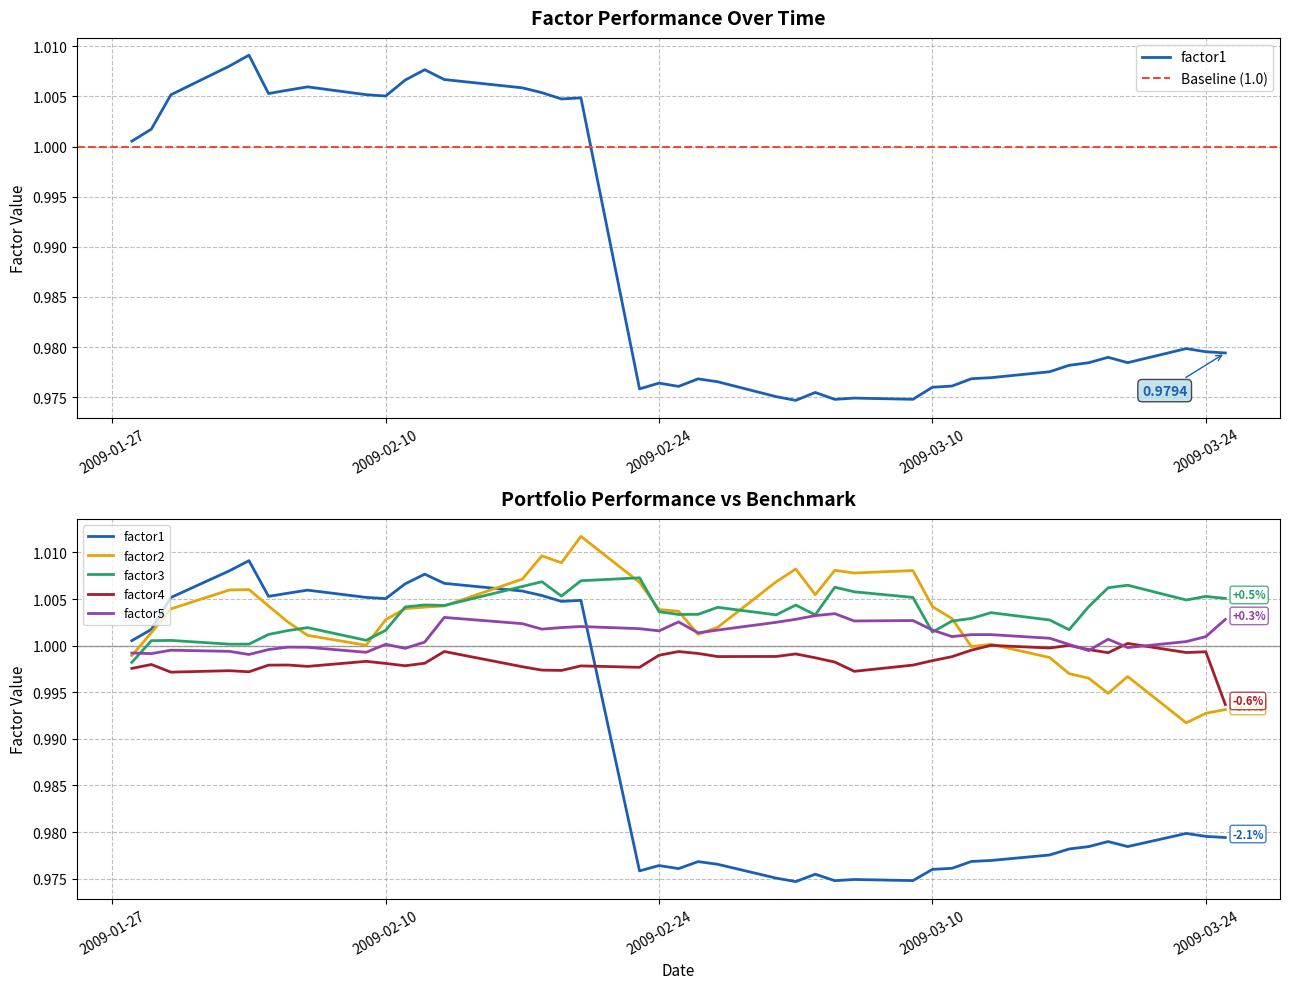

True or false: factor4 and factor3 cross at least once.

False